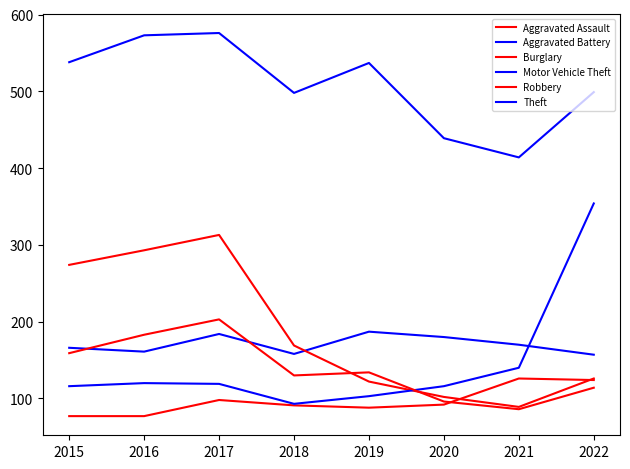

Between 2017 and 2019, which is larger?

2017